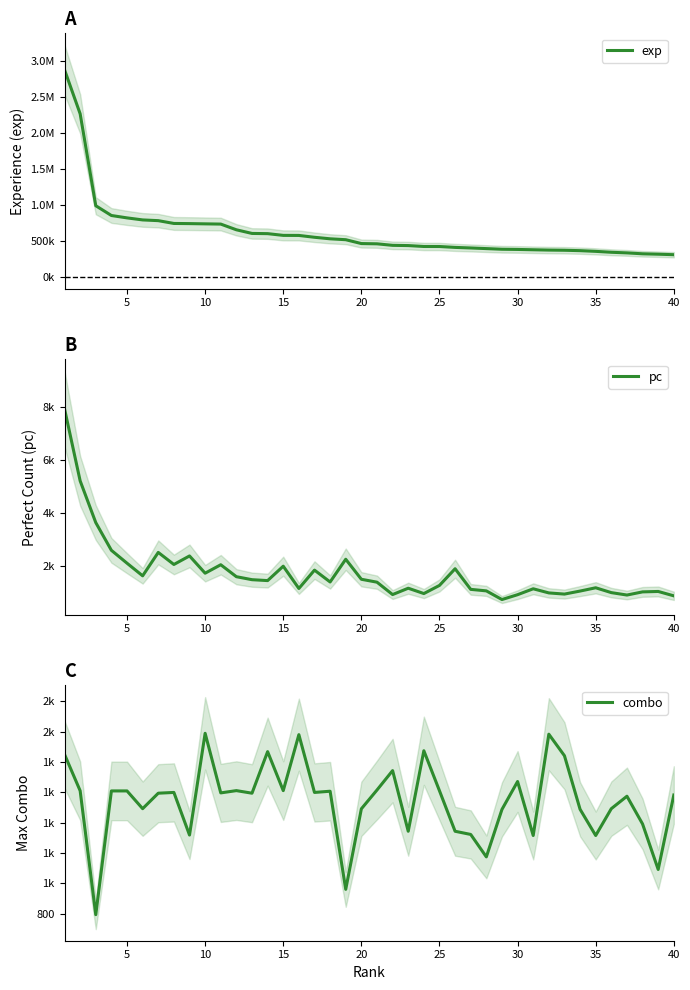

Which series ends up on top after the final intersection of pc and combo?

combo